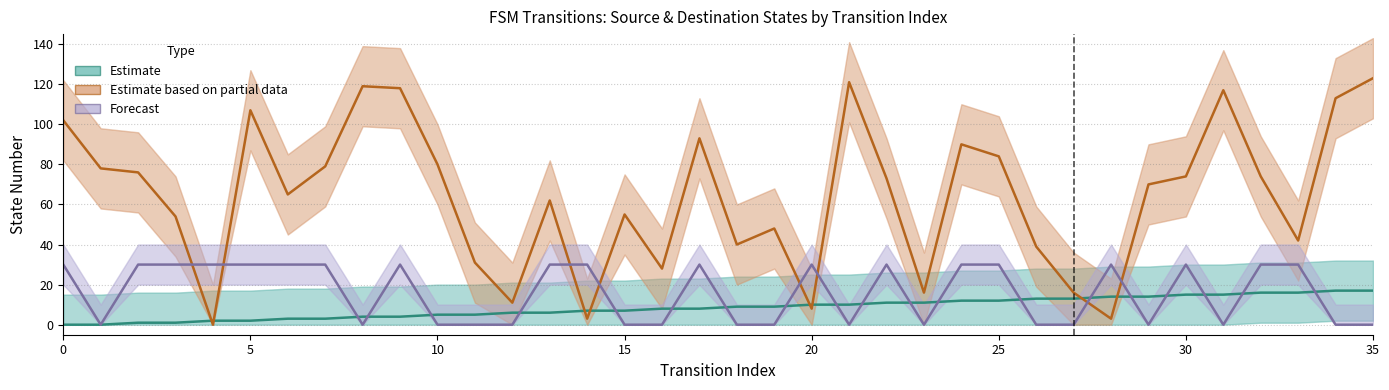

How many values in the Estimate based on partial data series are below 73?

18